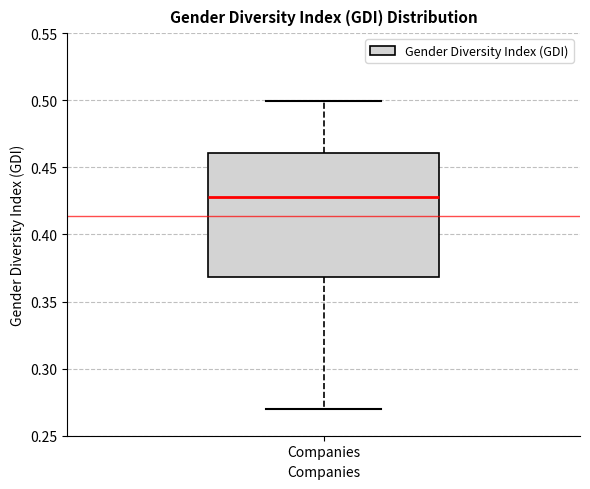

Where does the upper whisker of the box for Companies end on the y-axis? The values are not printed on the chart, so give them approximately, as read against the axis.

0.50